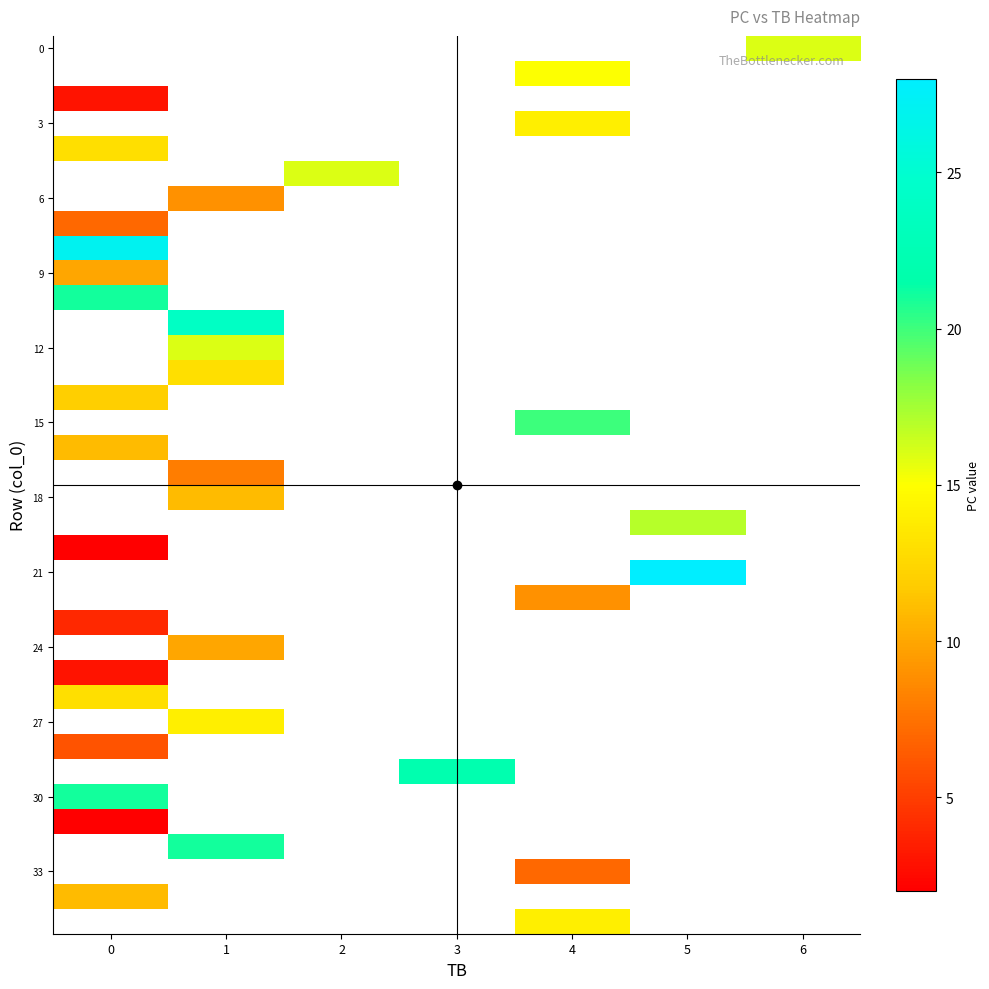

How many distinct data groups are displayed?

36